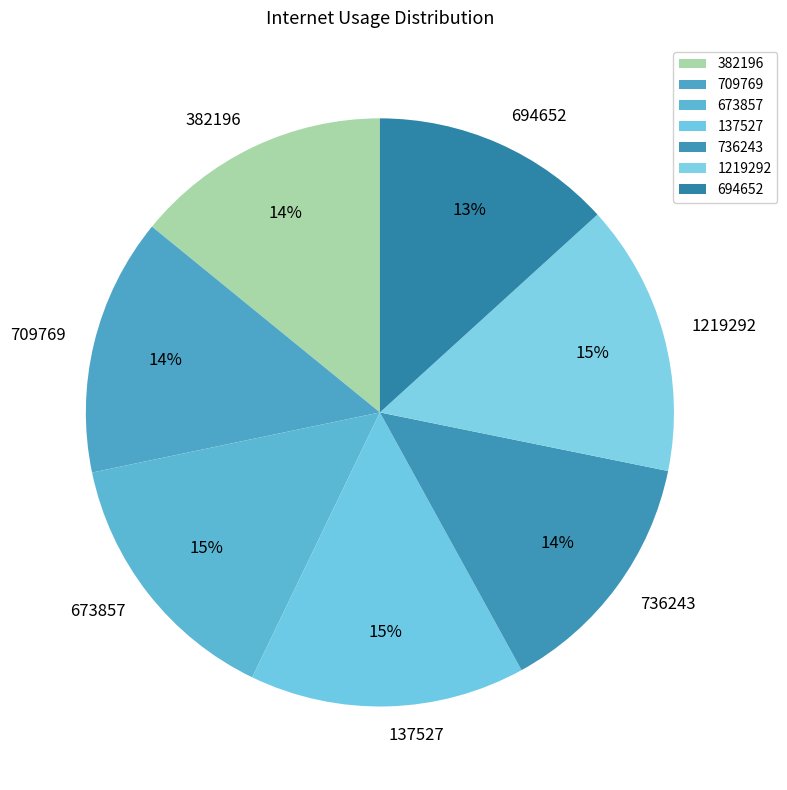

To the nearest percent, what portion does 736243 represent?

14%